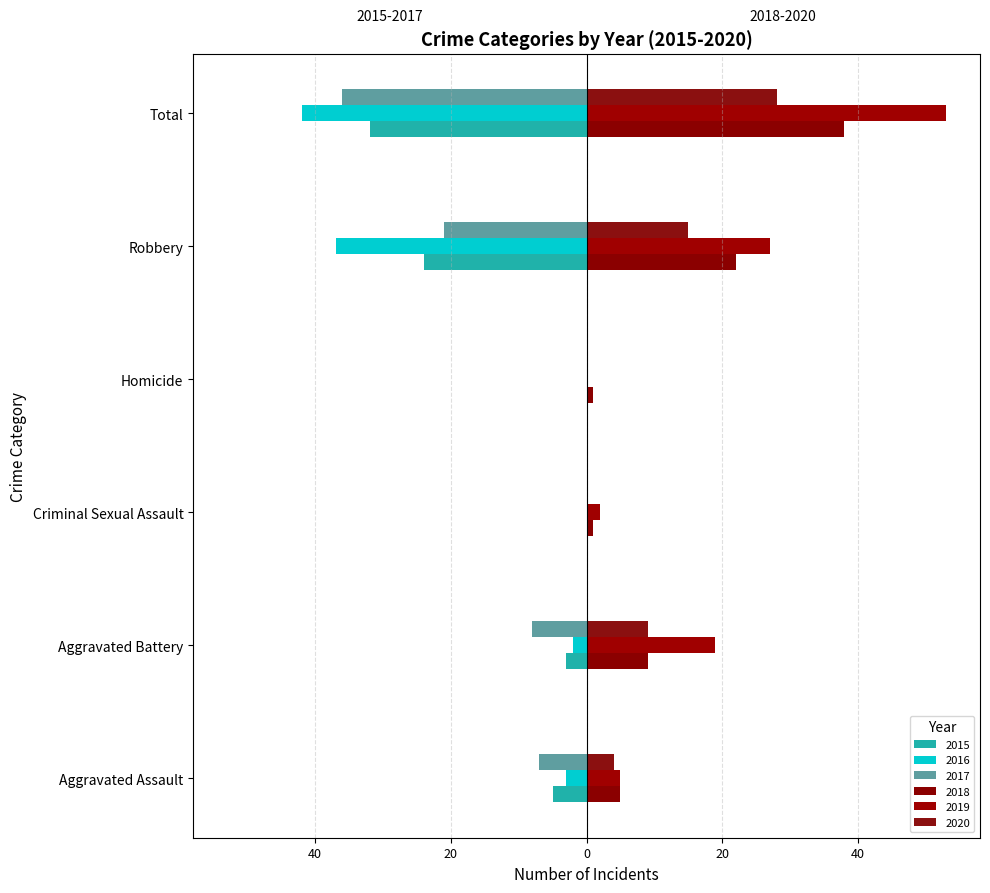

Does the chart contain stacked bars?

No